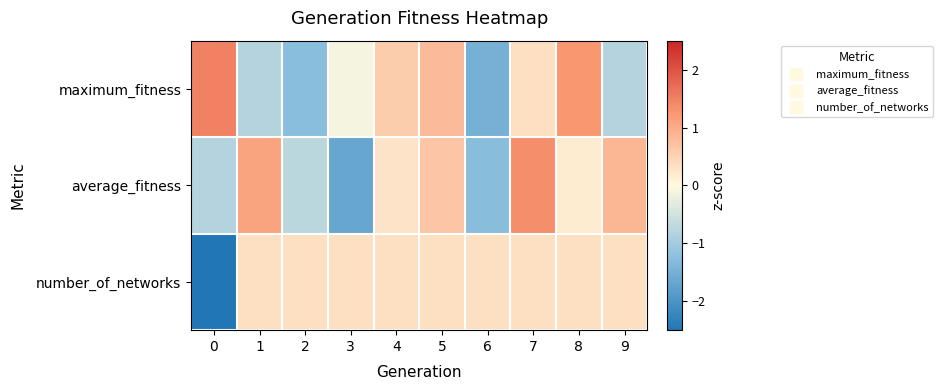

How many categories are shown in the chart?

10